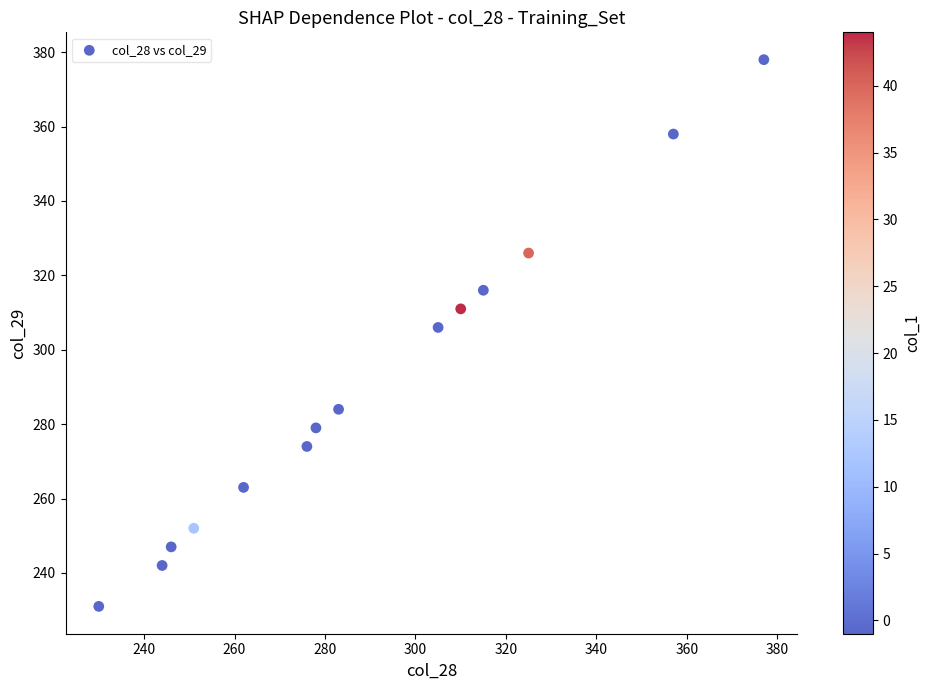

What is the range of X values (max minus min)?

147